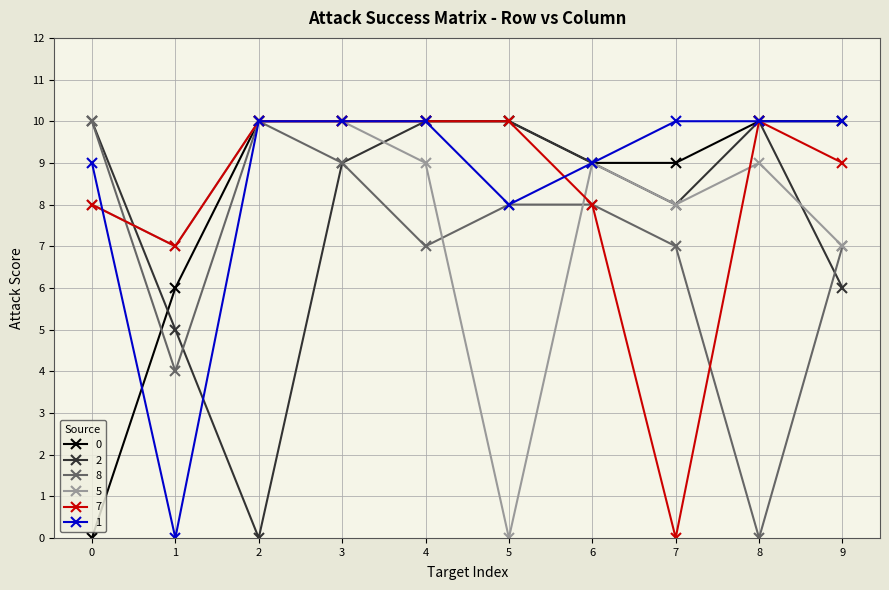

Reading right to left, list all the values displayed in this chart.

0: 10	10	9	9	10	10	10	10	6	0
2: 6	10	8	9	10	10	9	0	5	10
8: 7	0	7	8	8	7	9	10	4	10
5: 7	9	8	9	0	9	10	10	7	8
7: 9	10	0	8	10	10	10	10	7	8
1: 10	10	10	9	8	10	10	10	0	9